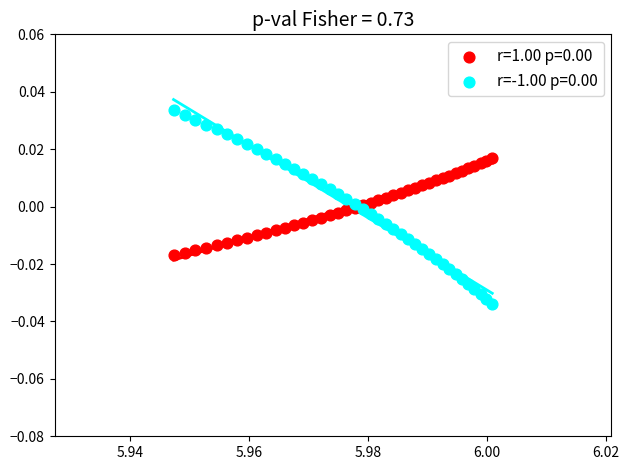

What are all the series names shown in the legend?

r=1.00 p=0.00, r=-1.00 p=0.00